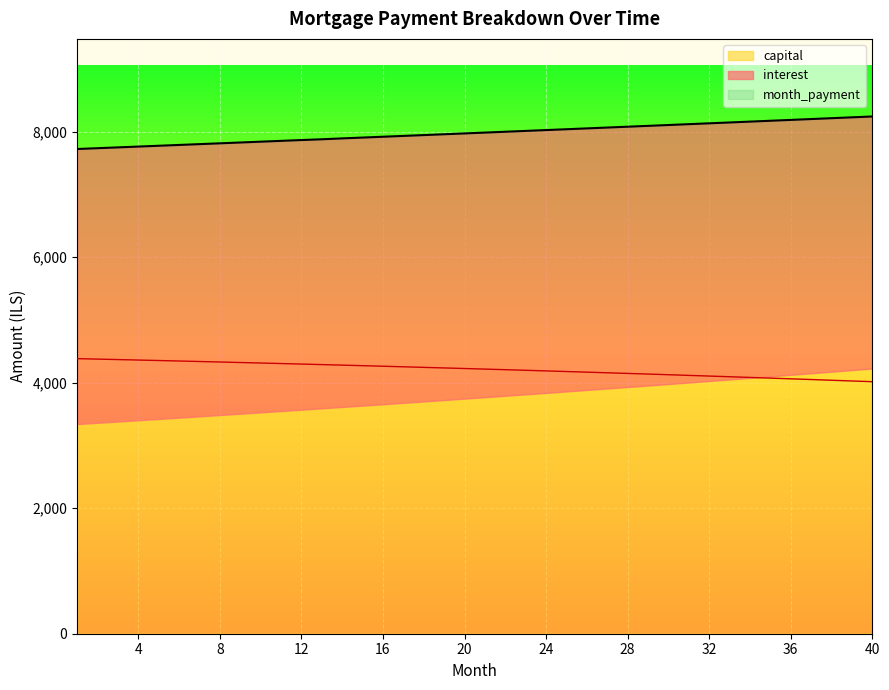

The interest series shows 4252.5 at 17. True or false?

True